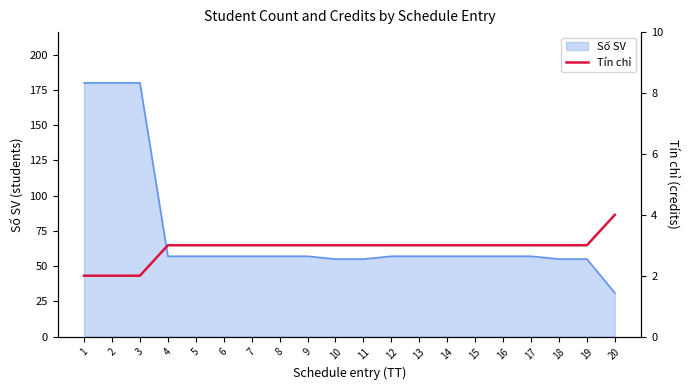

Count the number of values greater than 3.

1